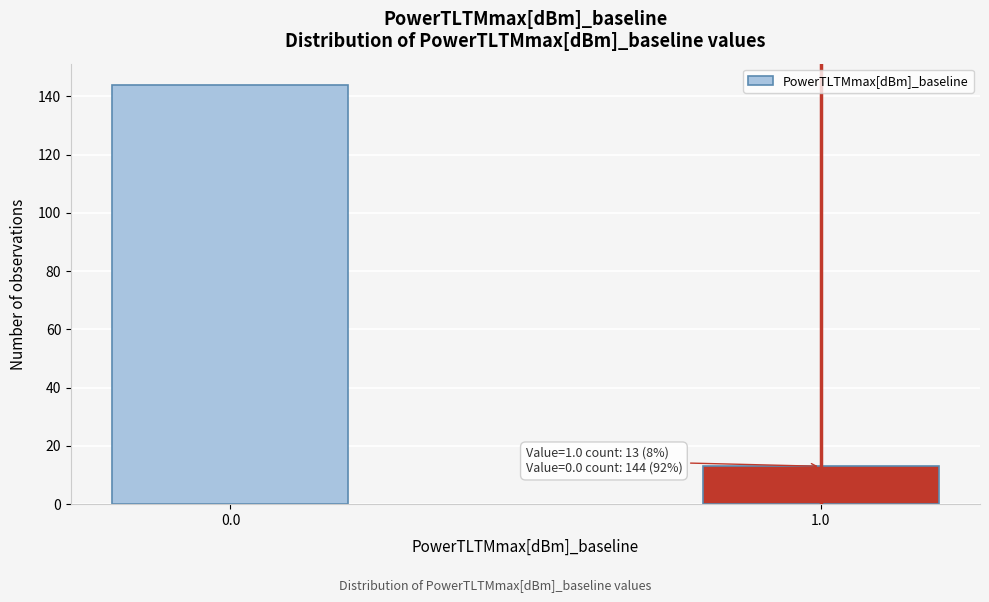

Reading left to right, what are all the values shown in this chart?

144	13